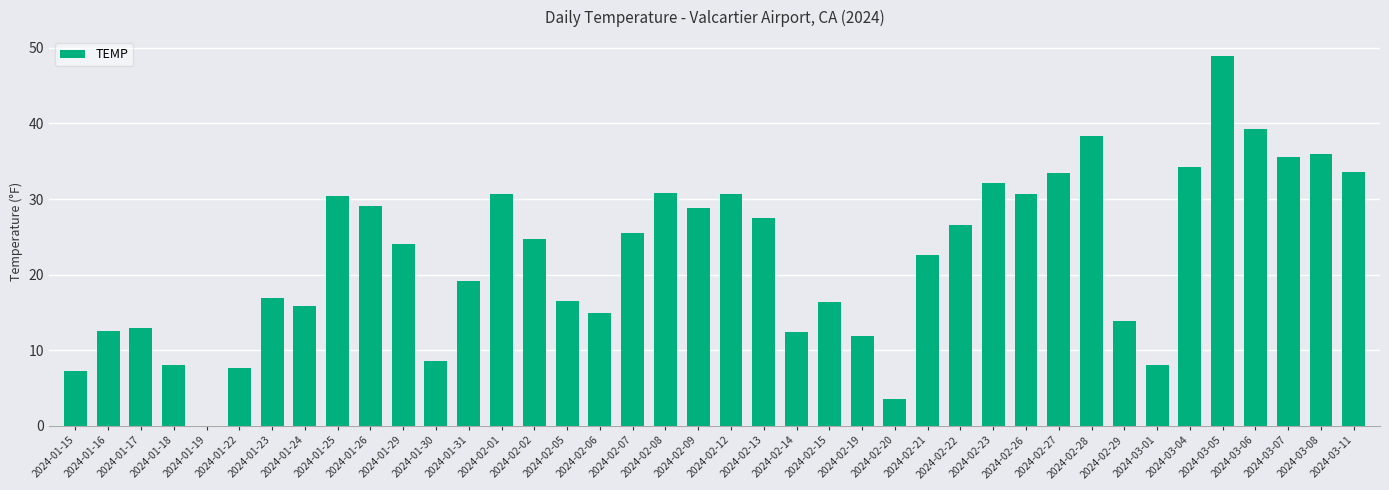

Reading left to right, list all the values displayed in this chart.

7.2	12.5	12.9	8.1	-1.6	7.7	16.9	15.9	30.4	29.1	24.0	8.5	19.2	30.7	24.7	16.5	14.9	25.5	30.8	28.8	30.6	27.5	12.4	16.4	11.9	3.6	22.6	26.6	32.1	30.7	33.4	38.3	13.8	8.1	34.3	48.9	39.2	35.6	36.0	33.6